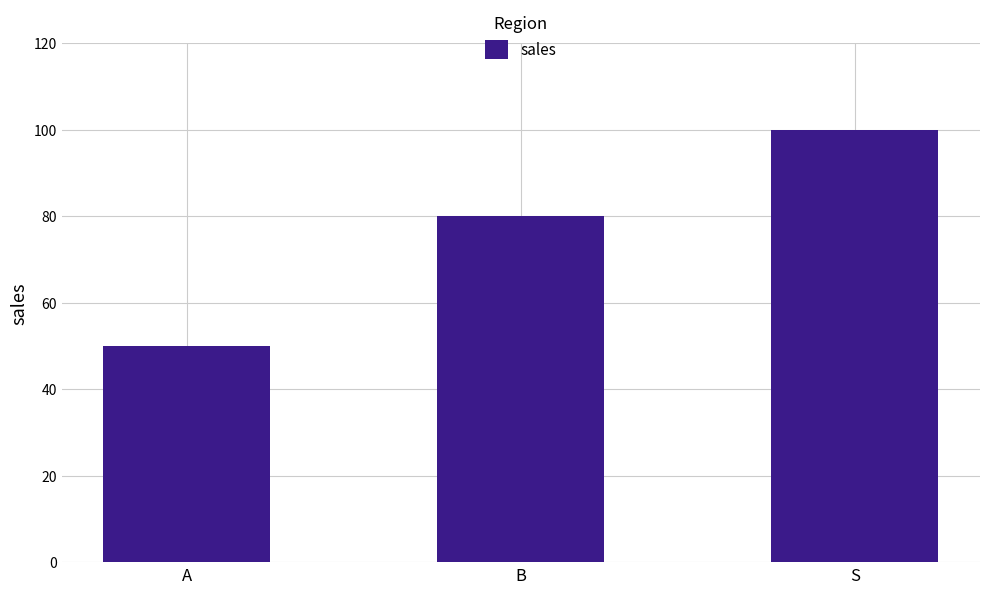

Reading left to right, extract all data points from this chart.

A=50	B=80	S=100